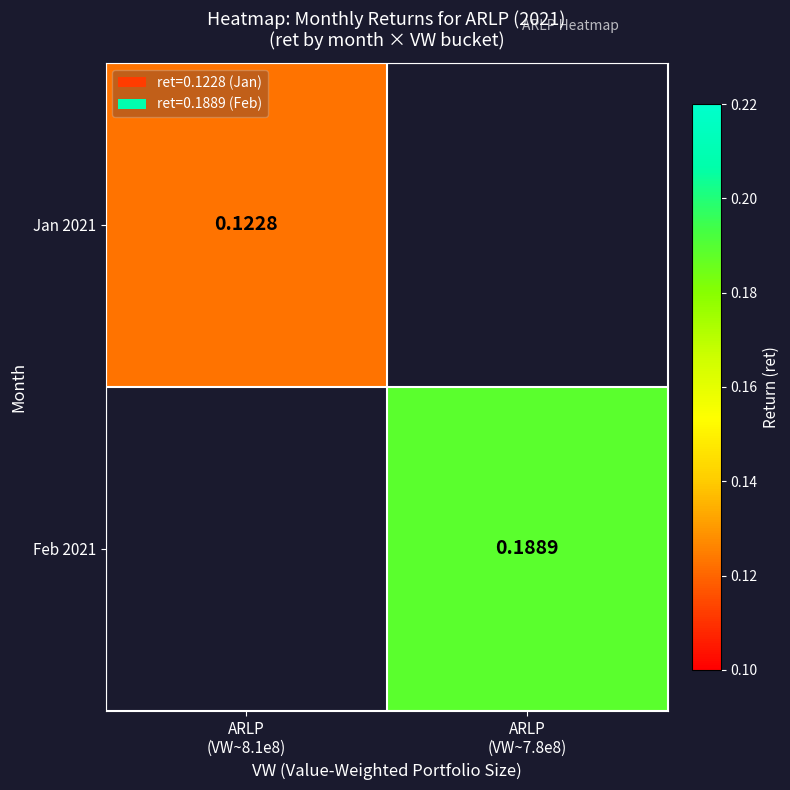

The value of Jan 2021 at ARLP (VW~8.1e8) is 0.1. True or false?

True